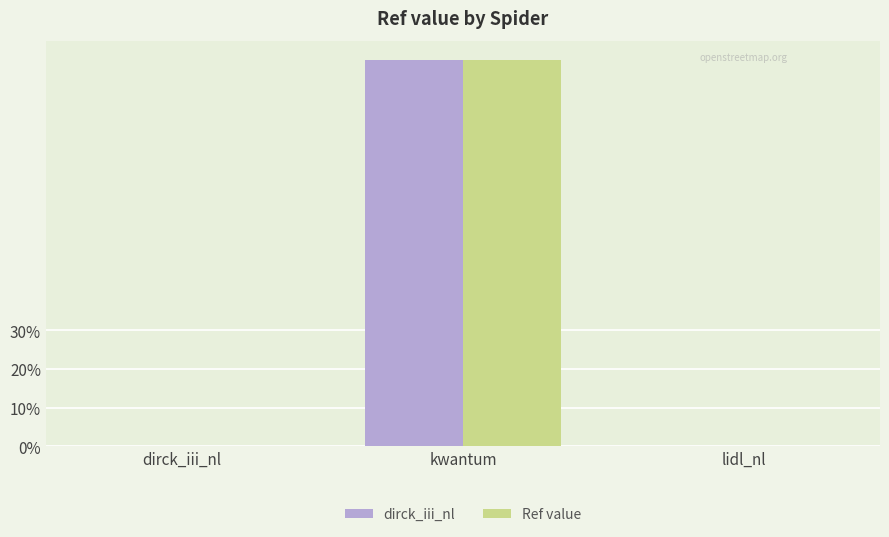

What is the maximum value shown in the chart?

100.0